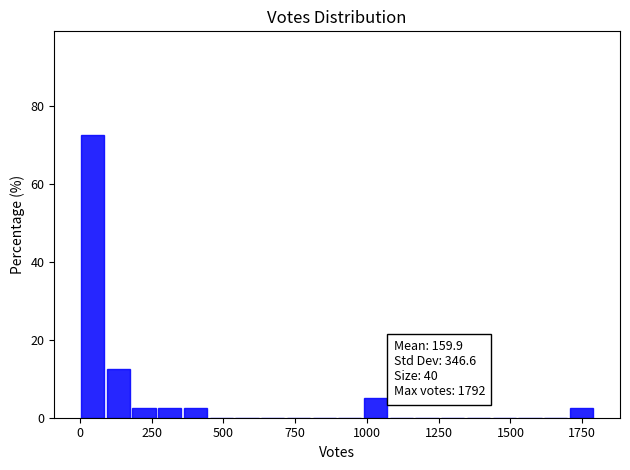

Around what value on the x-axis is the tallest bar? Give the approximate position of its centre, as read against the axis.

50